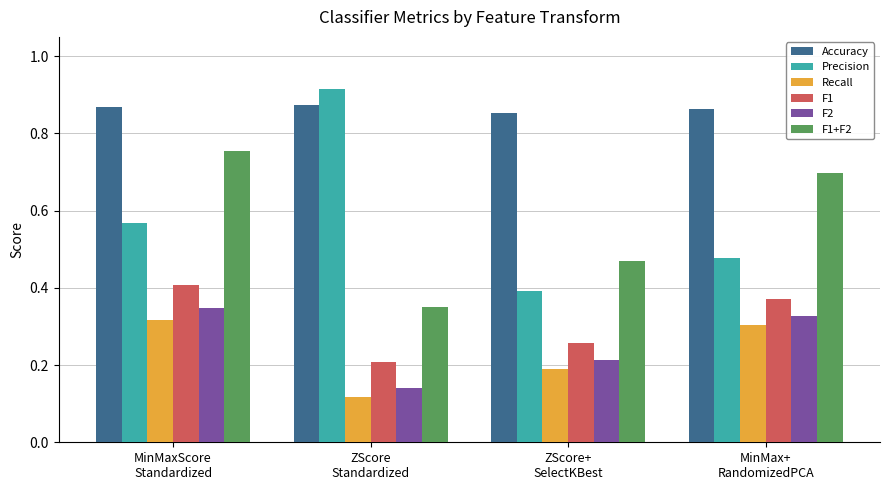

Which label corresponds to the smallest value in the chart?

ZScore
Standardized